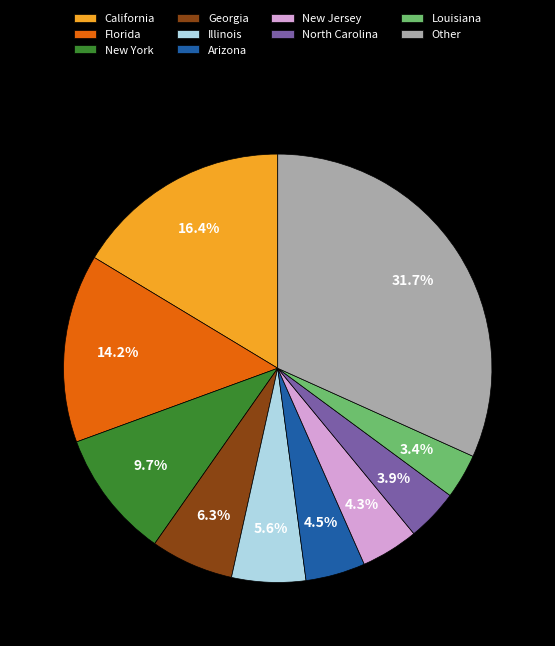

Is there any slice that represents more than half of the pie?

No